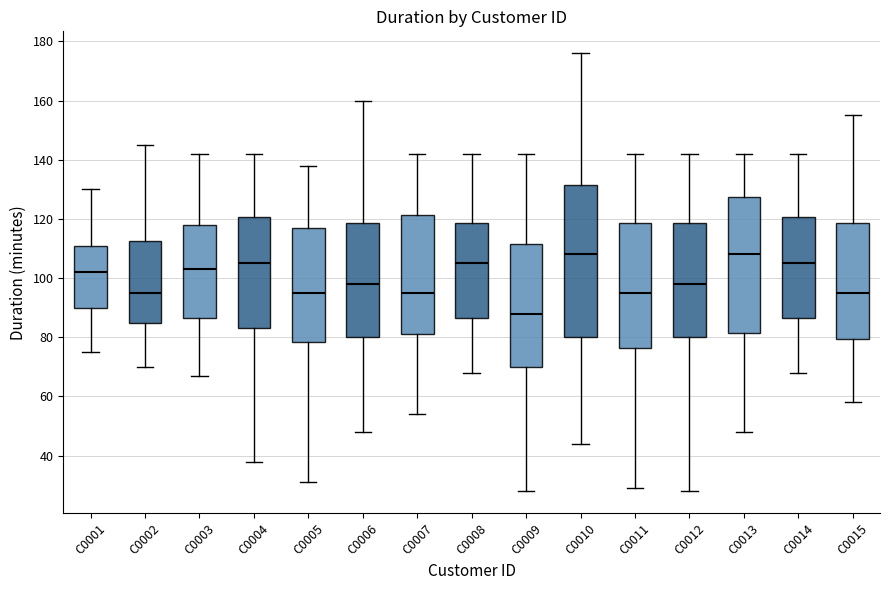

Reading left to right, read every box against the y-axis: the position of its median line, the range the box covers, and the ends of its whiskers. The values are not printed on the chart, so give them approximately, as read against the axis.

C0001: median 102, box 90 to 112, whiskers 76 to 130
C0002: median 96, box 86 to 112, whiskers 70 to 146
C0003: median 104, box 86 to 118, whiskers 68 to 142
C0004: median 106, box 84 to 120, whiskers 38 to 142
C0005: median 96, box 78 to 118, whiskers 32 to 138
C0006: median 98, box 80 to 118, whiskers 48 to 160
C0007: median 96, box 82 to 122, whiskers 54 to 142
C0008: median 106, box 86 to 118, whiskers 68 to 142
C0009: median 88, box 70 to 112, whiskers 28 to 142
C0010: median 108, box 80 to 132, whiskers 44 to 176
C0011: median 96, box 76 to 118, whiskers 30 to 142
C0012: median 98, box 80 to 118, whiskers 28 to 142
C0013: median 108, box 82 to 128, whiskers 48 to 142
C0014: median 106, box 86 to 120, whiskers 68 to 142
C0015: median 96, box 80 to 118, whiskers 58 to 156